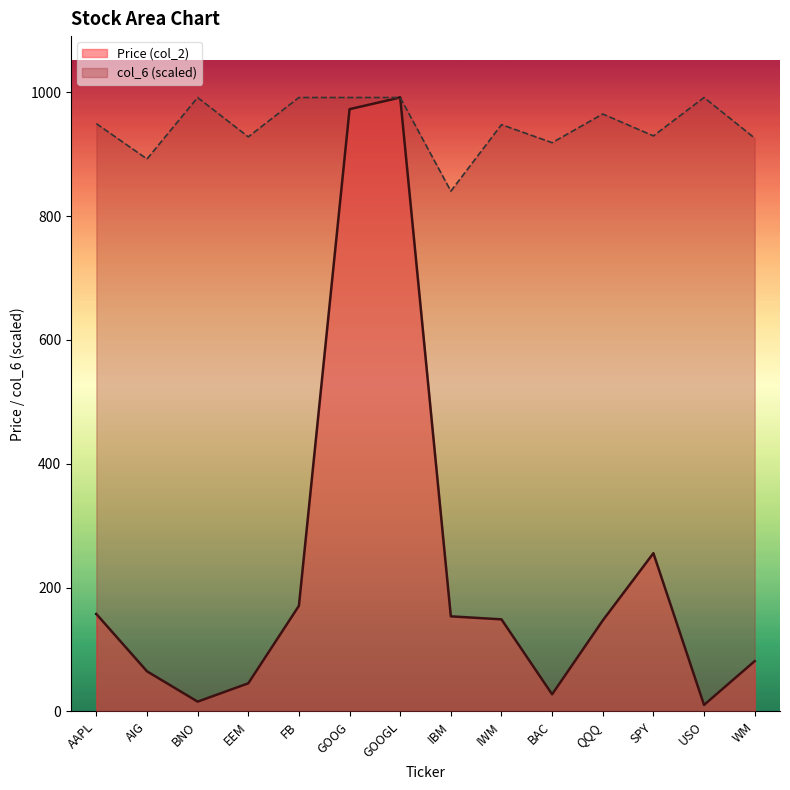

What is the value of the Price (col_2) point at the 3rd from the left?

15.9